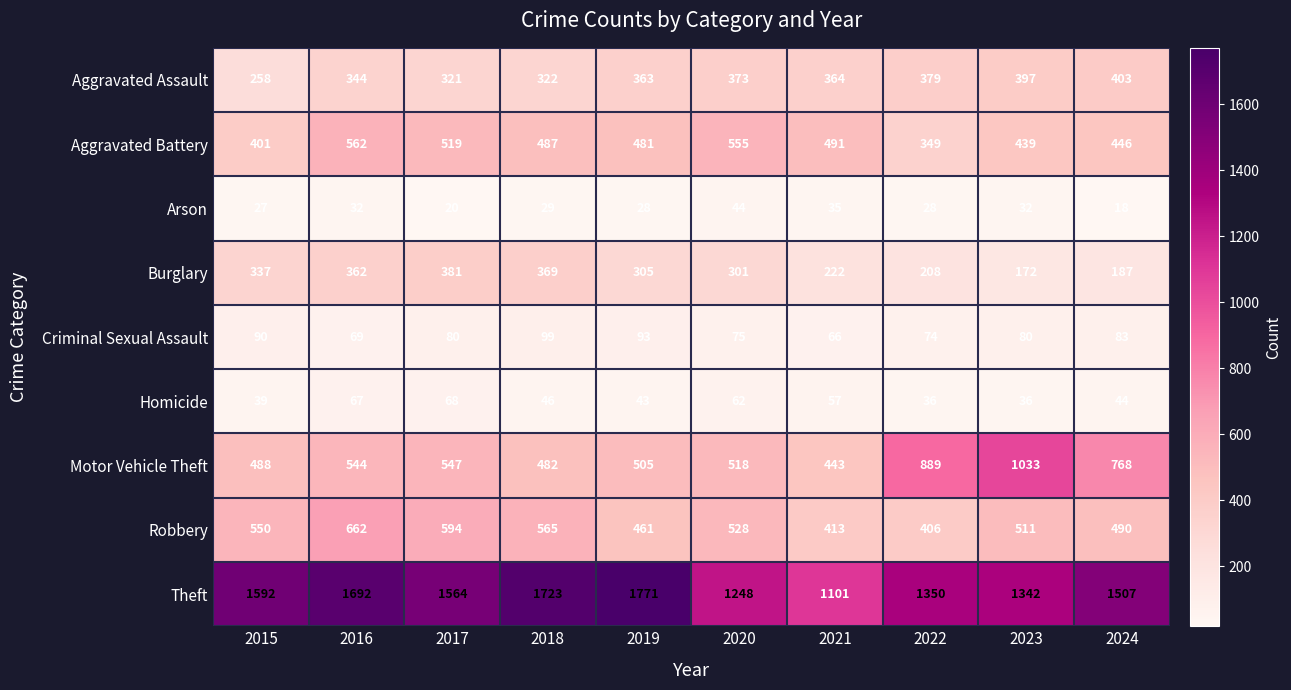

The value of Motor Vehicle Theft at 2017 is 547. True or false?

True